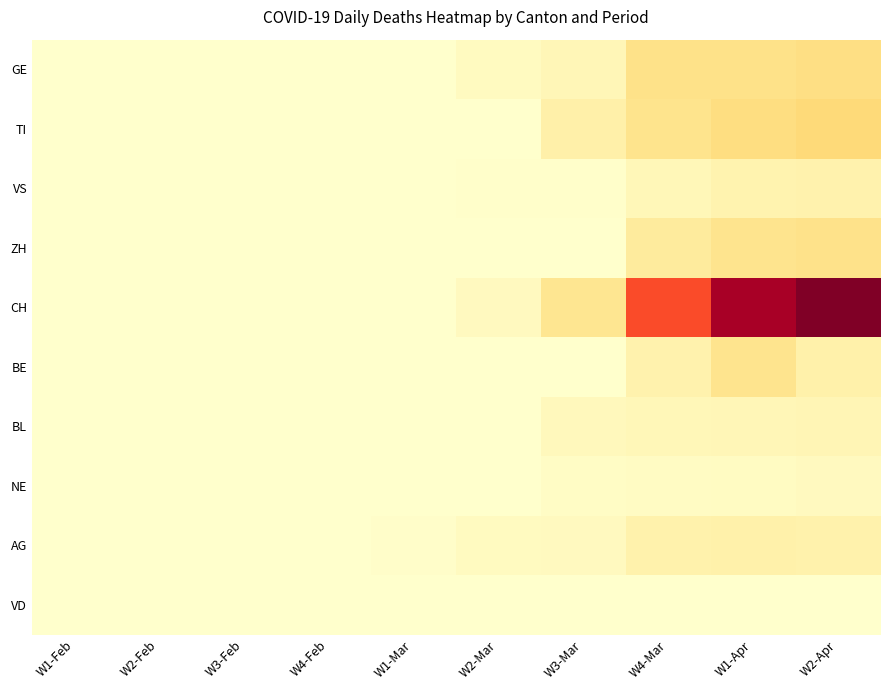

What is the spread (max minus min) of values at W3-Mar?

47